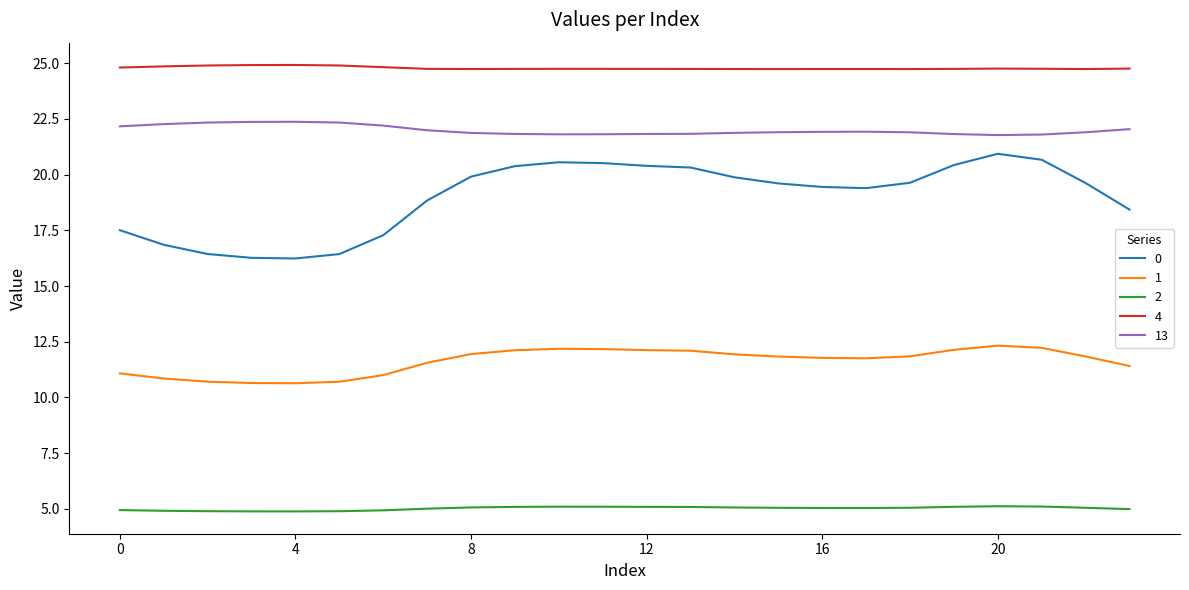

True or false: 2 and 0 cross at least once.

False